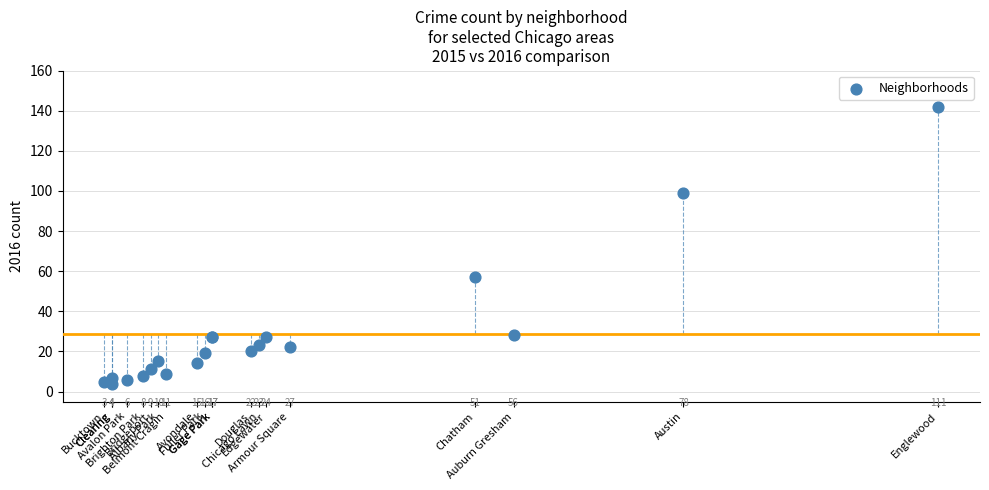

What Y value in the scatter plot is closest to 73?

57